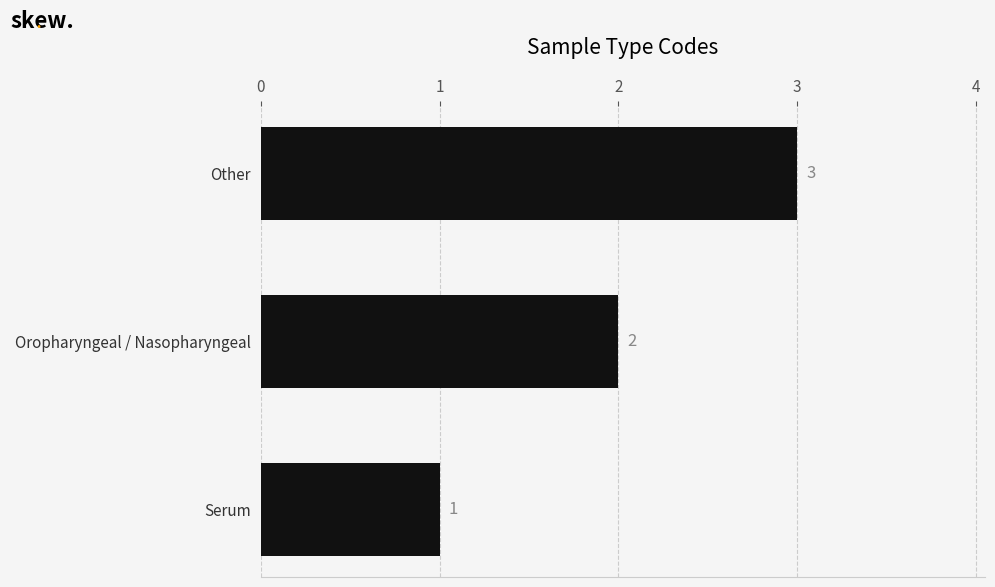

How many values are between 1 and 3?

3